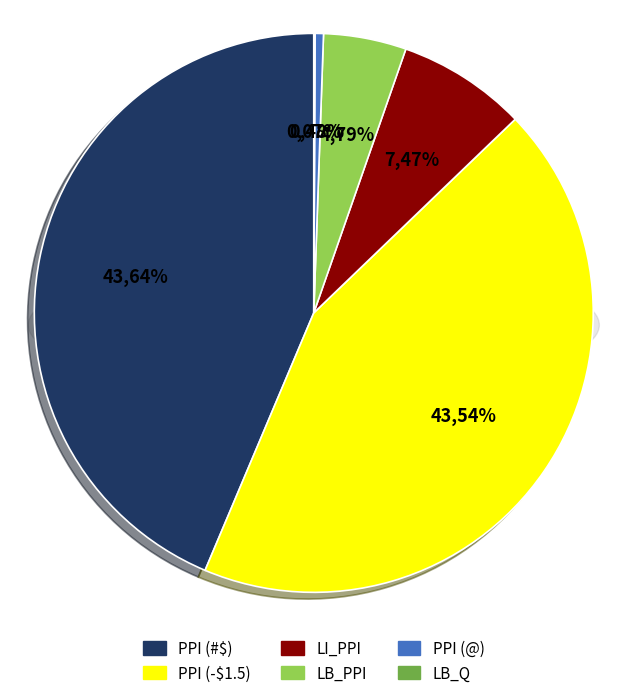

Is it true that LI_PPI is 7% of the pie?

True